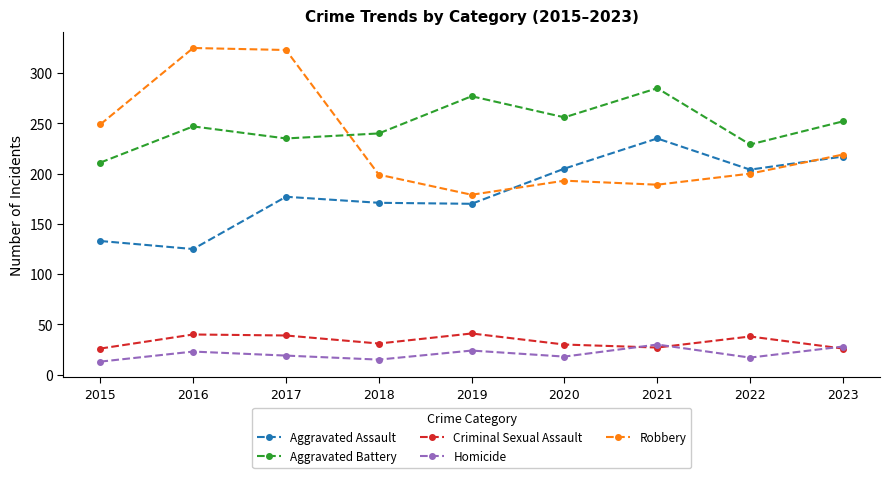

Is the value of Criminal Sexual Assault at 2015 greater than the value of Homicide at 2021?

No